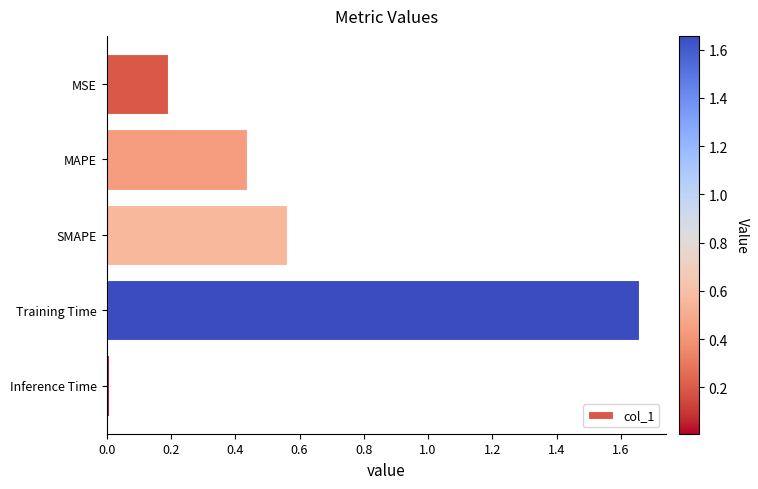

True or false: the data shows 0.0 at Inference Time.

True